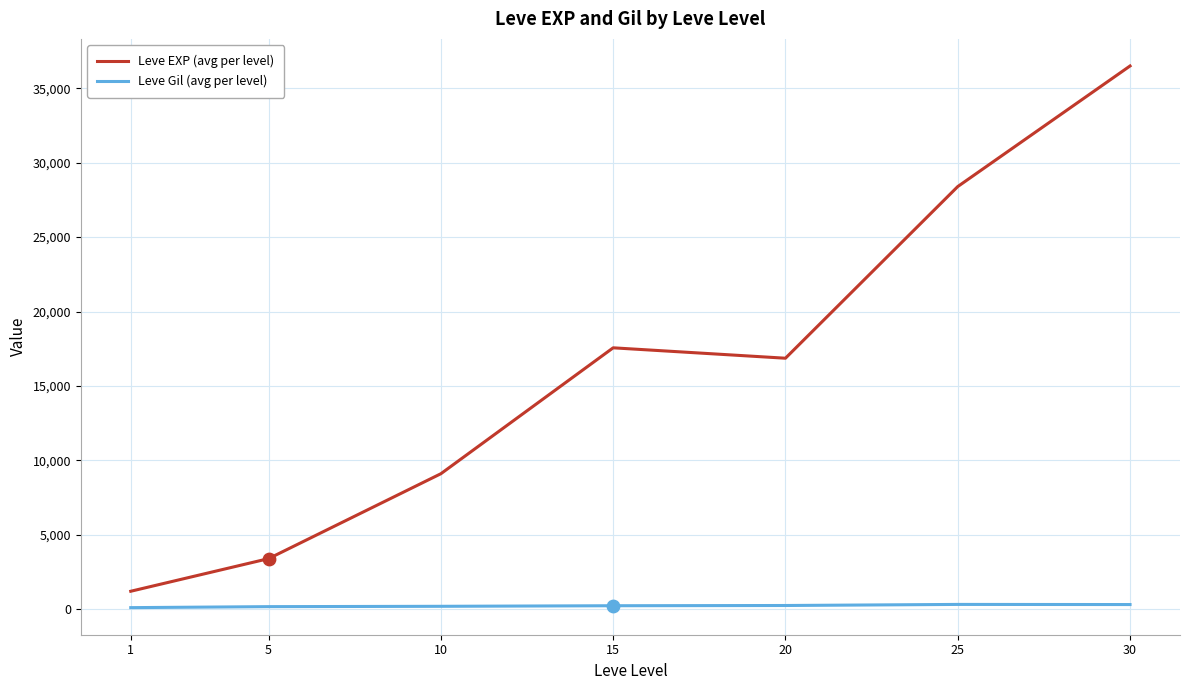

Which series has the largest total across all categories?

Leve EXP (avg per level)